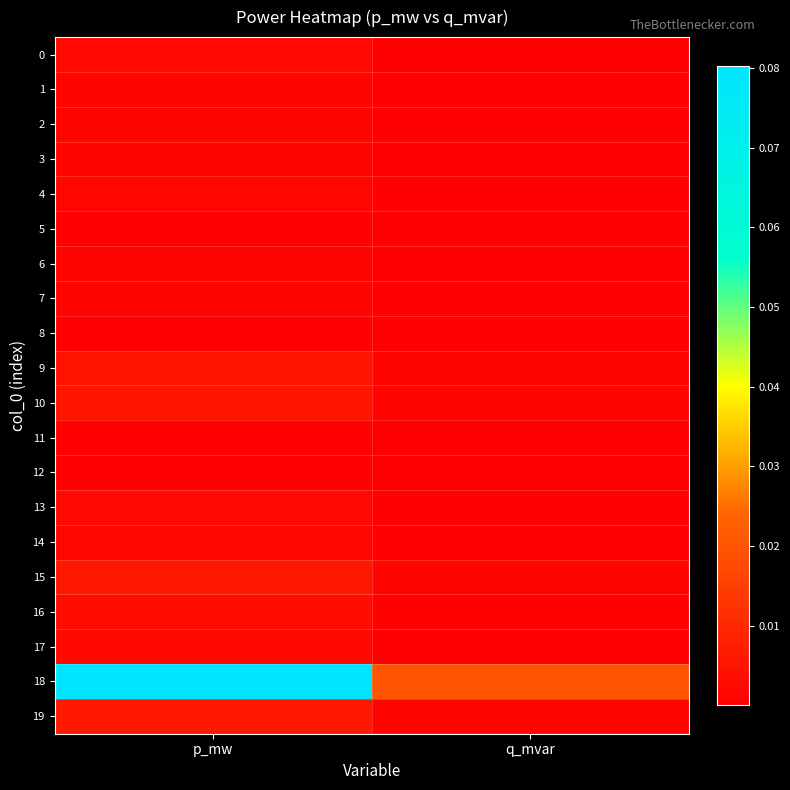

List the series in order of their peak value, highest first.

18, 19, 15, 10, 9, 16, 0, 13, 17, 14, 4, 3, 2, 1, 7, 6, 12, 11, 8, 5